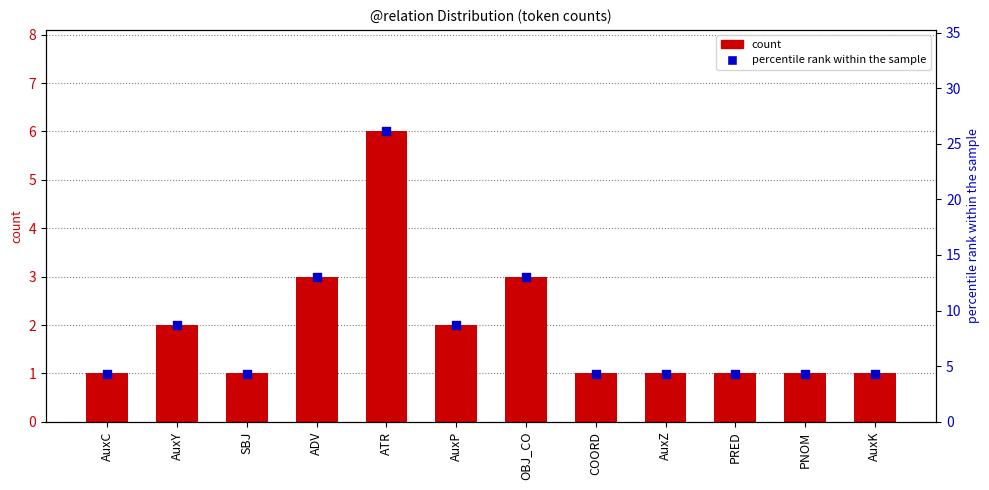

What are all the series names shown in the legend?

count, percentile rank within the sample